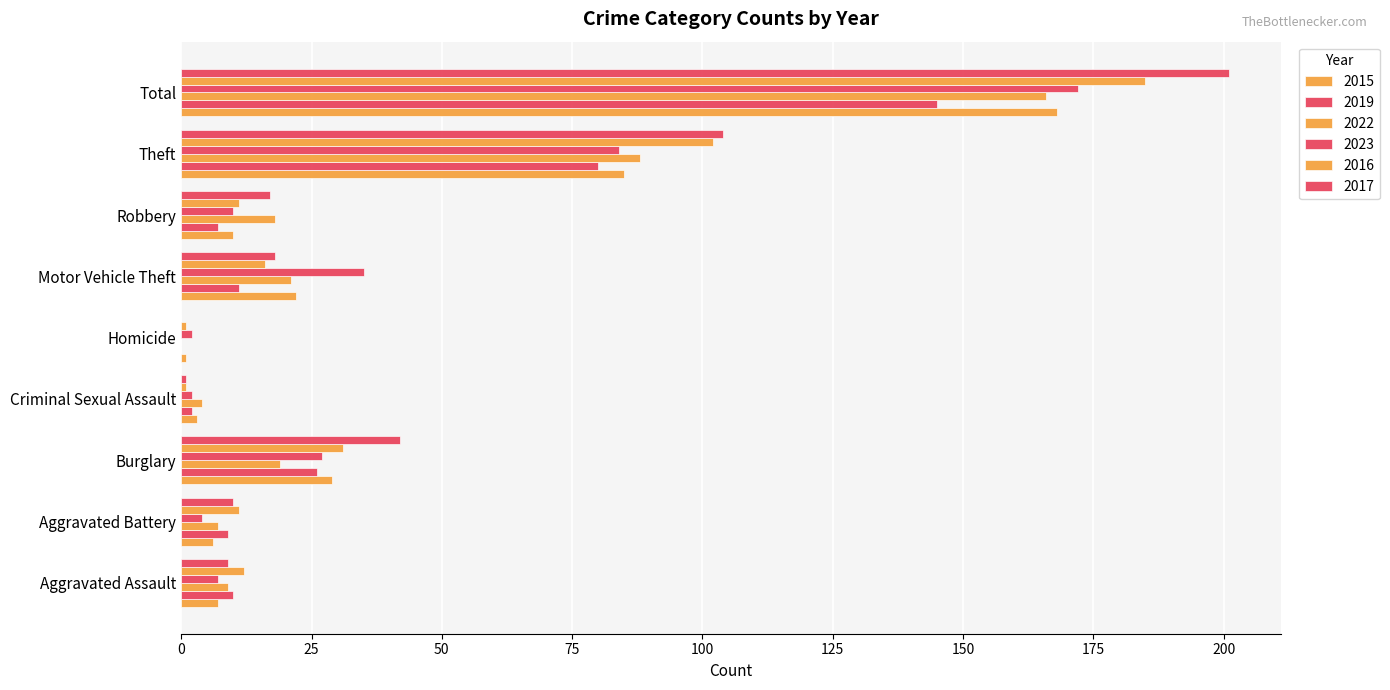

What is the label of the 4th bar from the right?

Motor Vehicle Theft